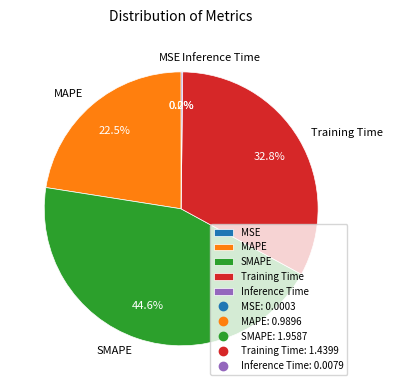

True or false: SMAPE accounts for 31% of the total.

False